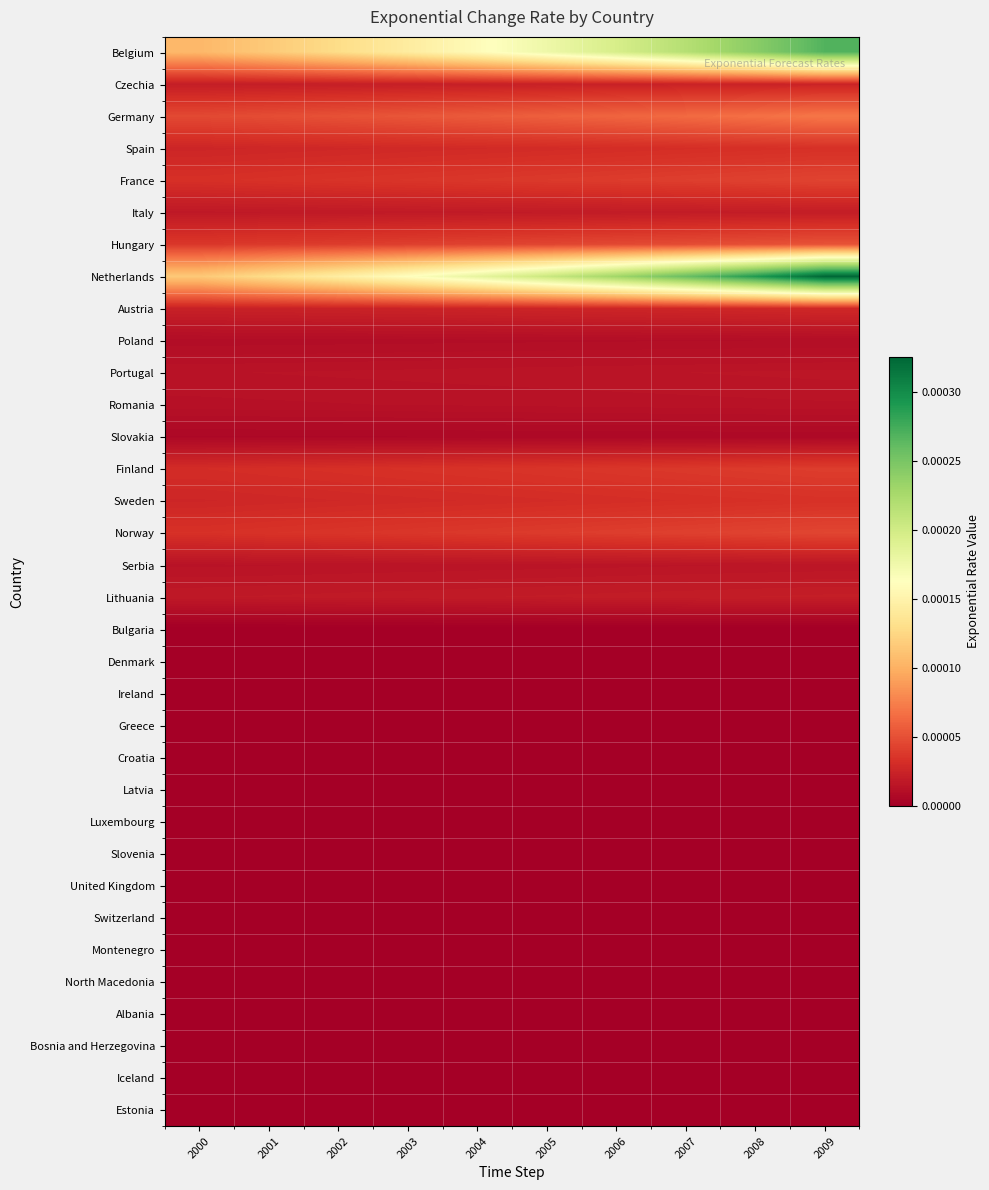

At how many categories does at least one series exceed 0?

10